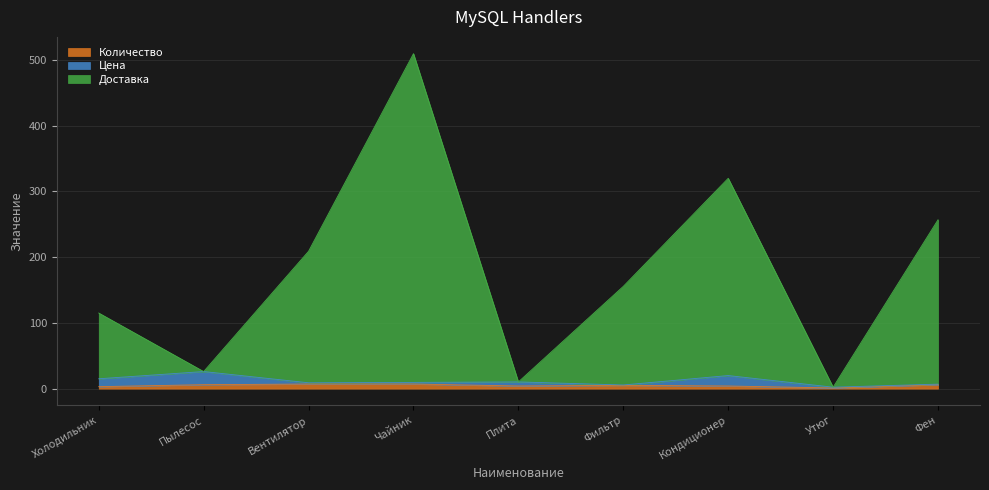

What is the smallest value displayed?

1.0